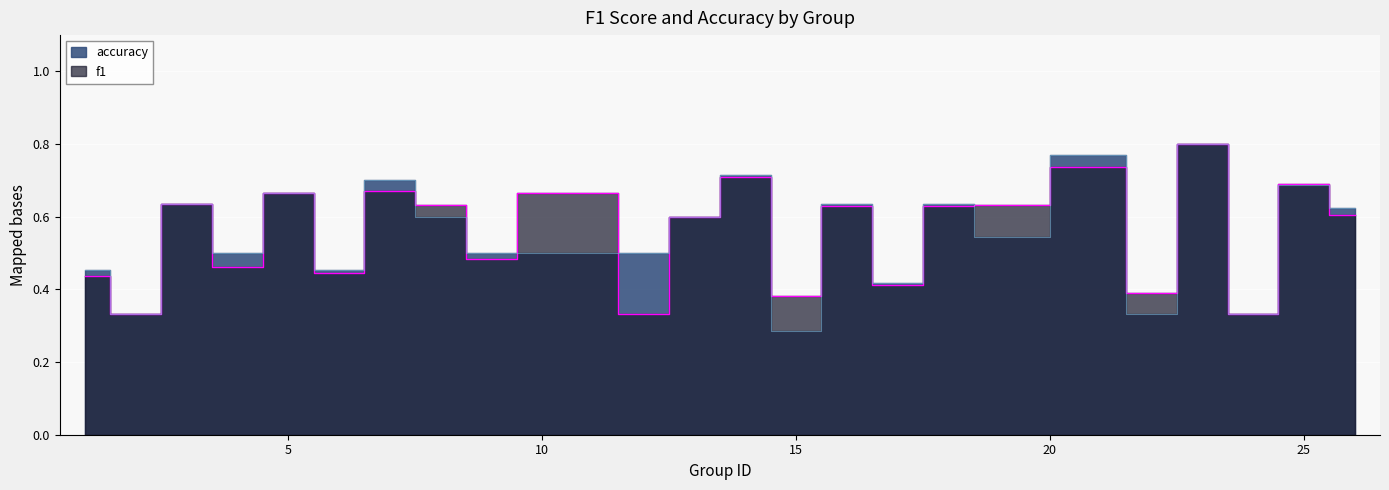

At which label does accuracy reach its minimum?

15